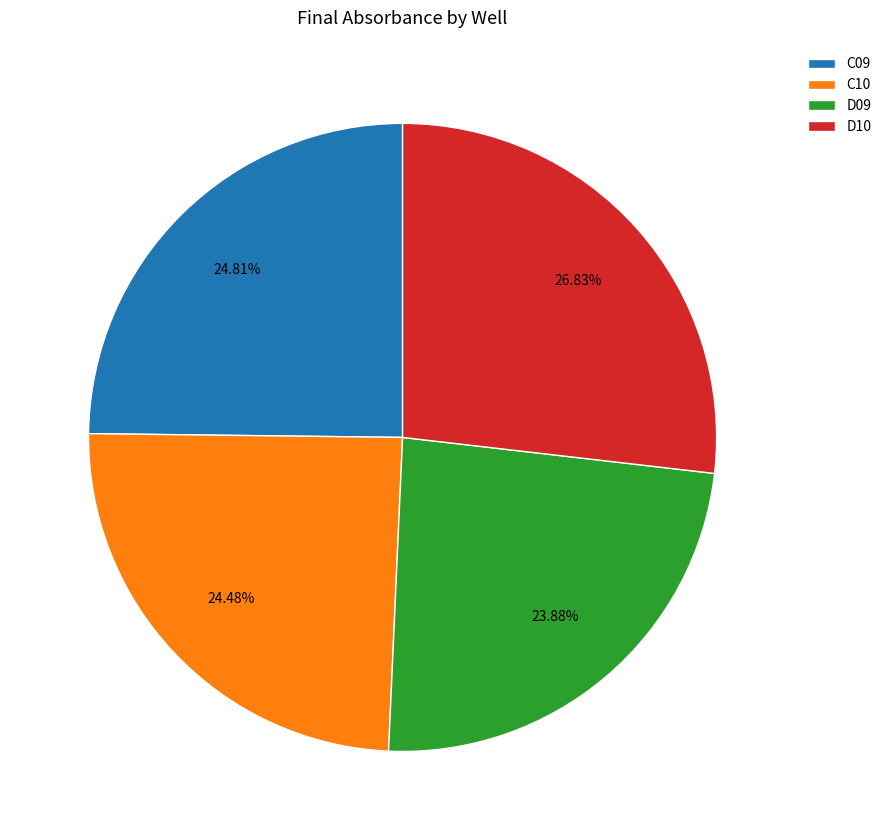

True or false: C09 accounts for 25% of the total.

True